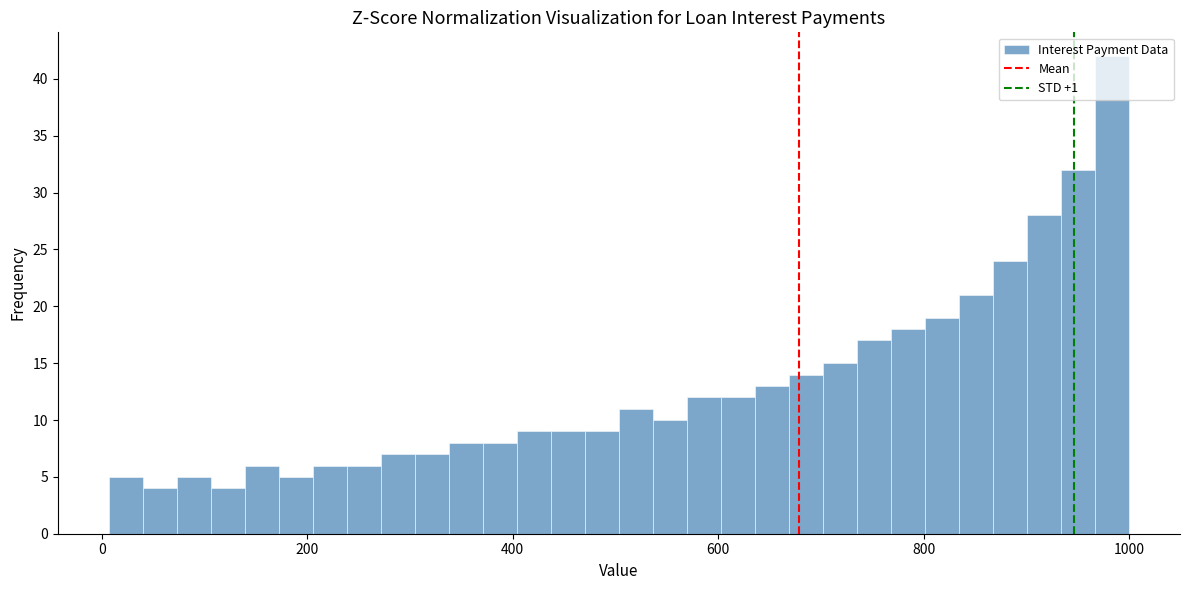

Around what value on the x-axis is the tallest bar? Give the approximate position of its centre, as read against the axis.

980